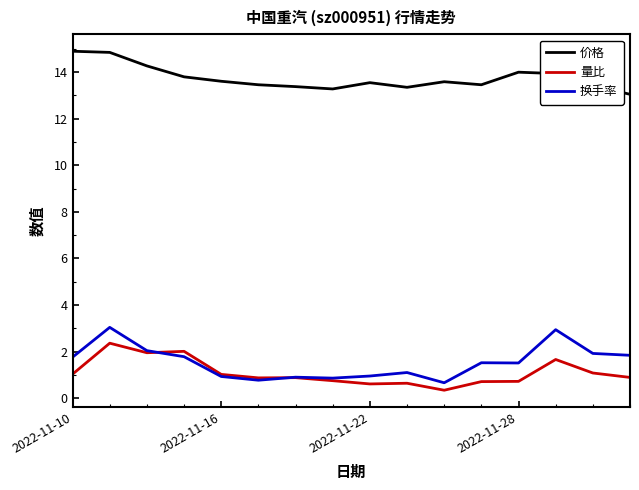

Which series has the largest total across all categories?

价格